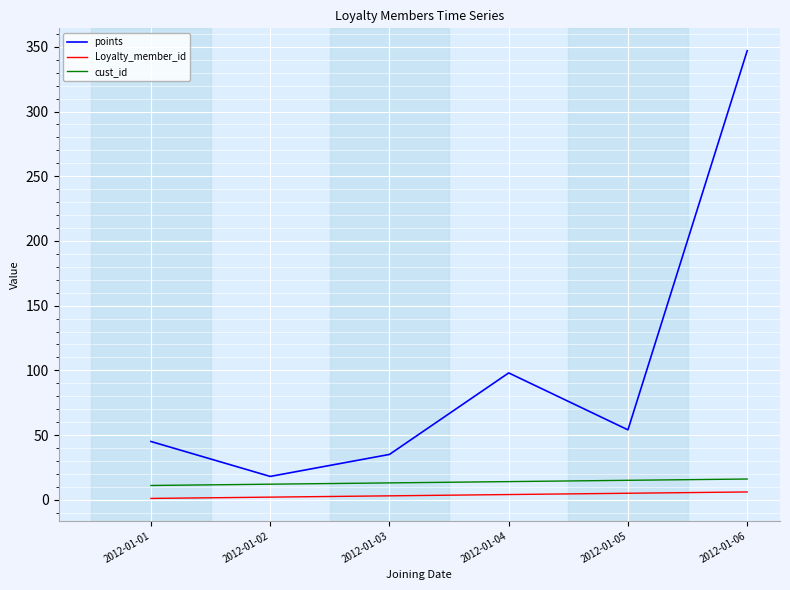

At which category does points reach its first local valley?

2012-01-02